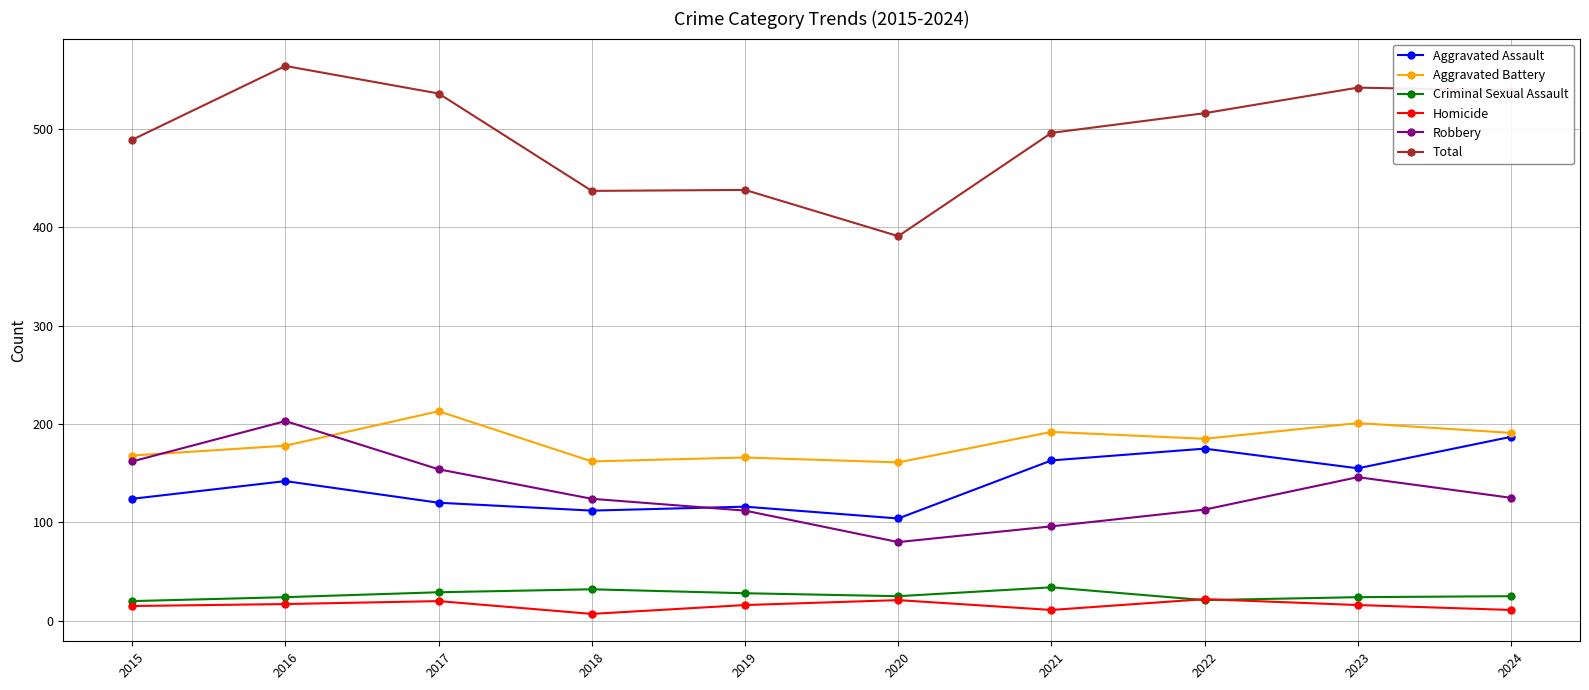

In Total, how many points are higher than both neighbors (excluding endpoints)?

3